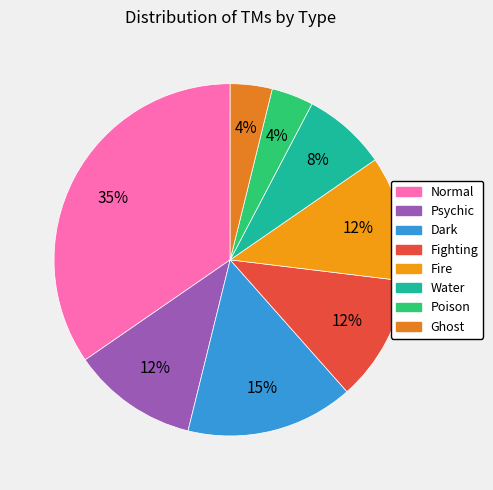

Between Fighting and Water, which is larger?

Fighting